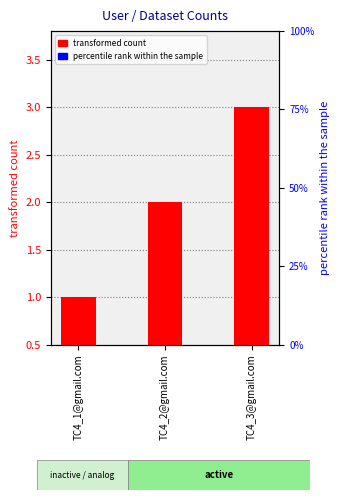

Which has a higher value, TC4_2@gmail.com or TC4_1@gmail.com?

TC4_2@gmail.com